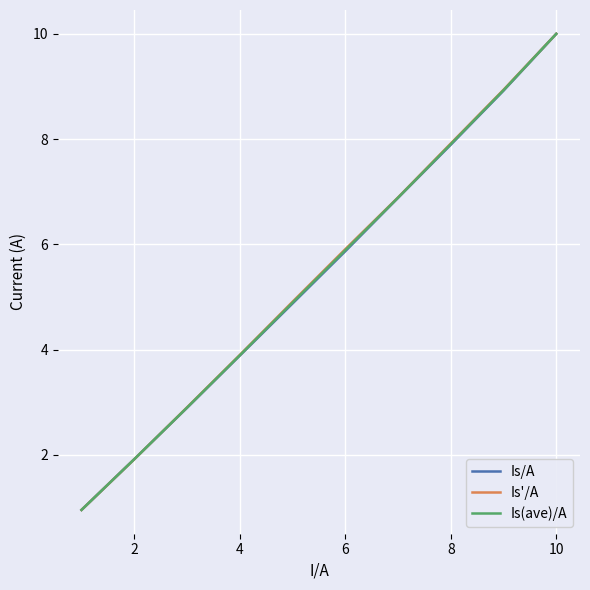

Which series has the largest range (max minus min)?

Is'/A